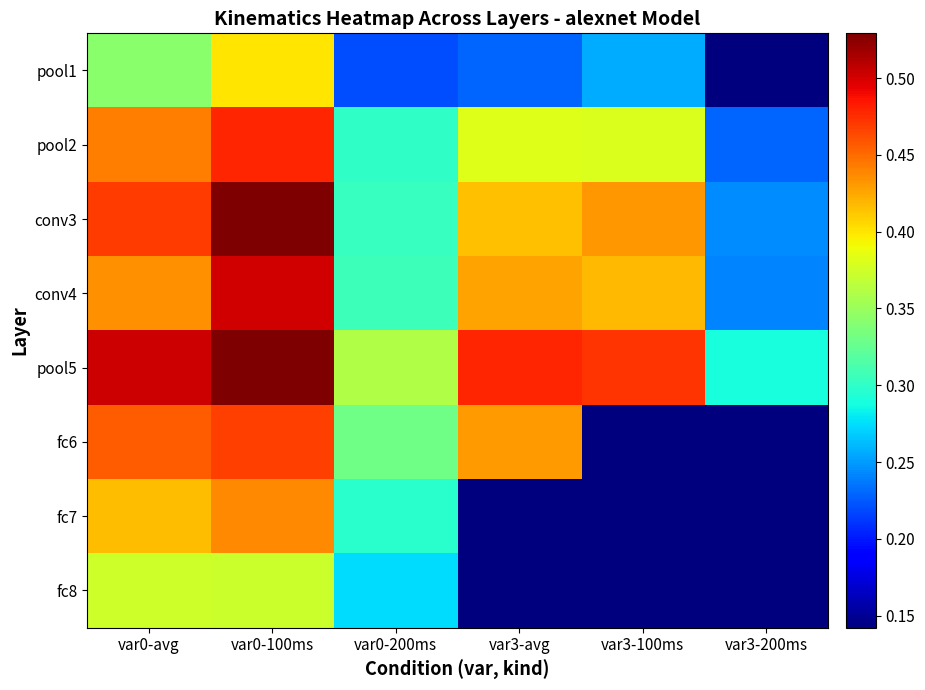

What is the maximum value shown in the chart?

0.5